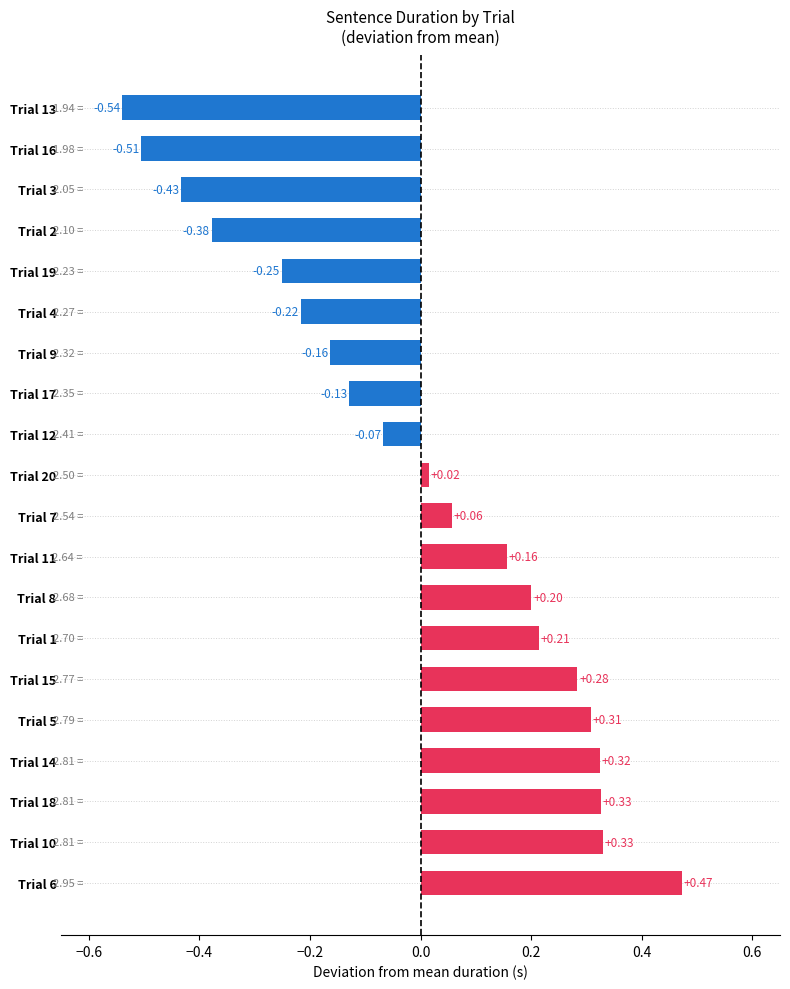

How many bars are there in total?

20